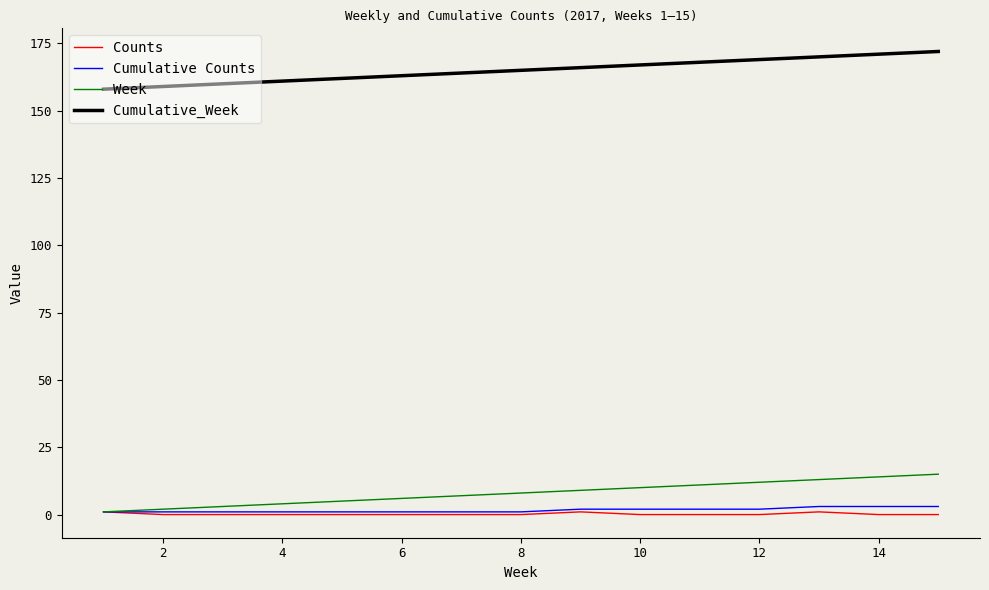

True or false: Cumulative_Week and Cumulative Counts cross at least once.

False